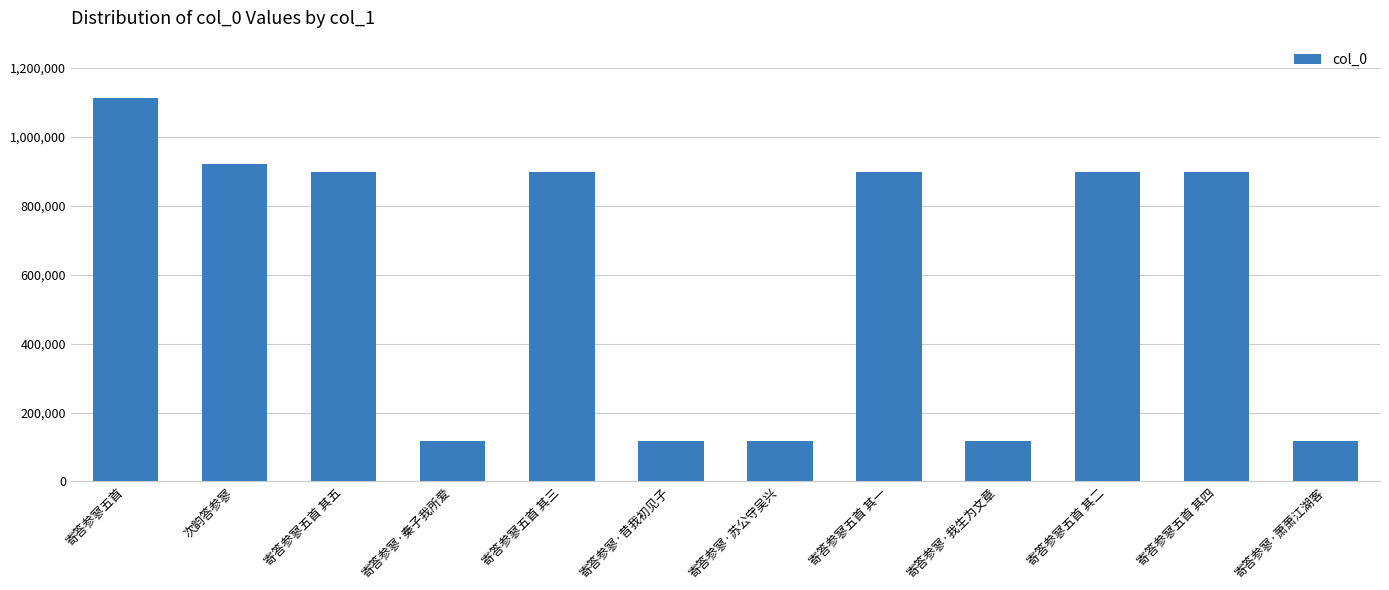

Is it true that the value at 寄答参寥五首 其三 is 595968?

False